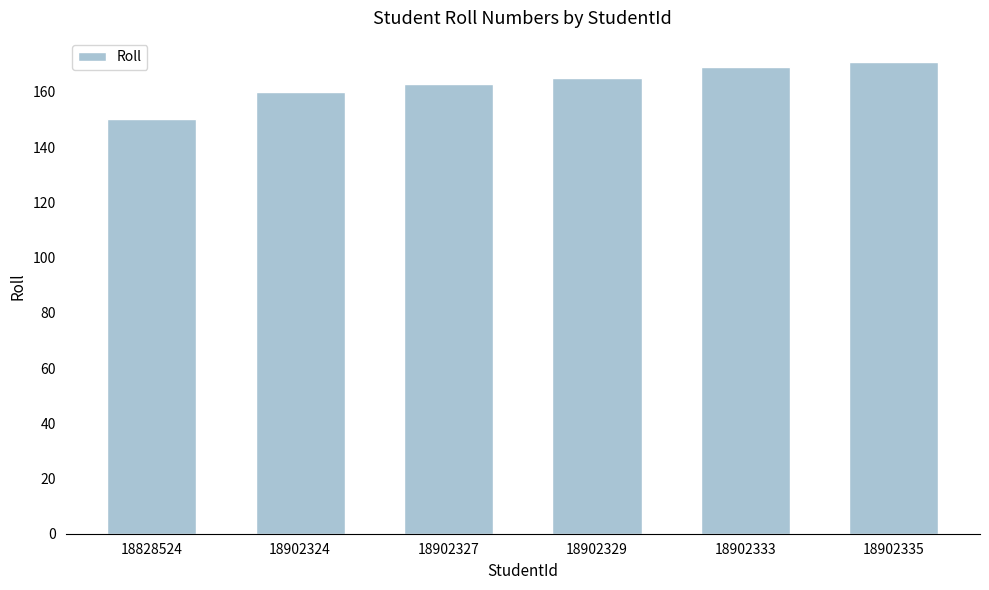

Reading left to right, extract all data points from this chart.

18828524=150	18902324=160	18902327=163	18902329=165	18902333=169	18902335=171